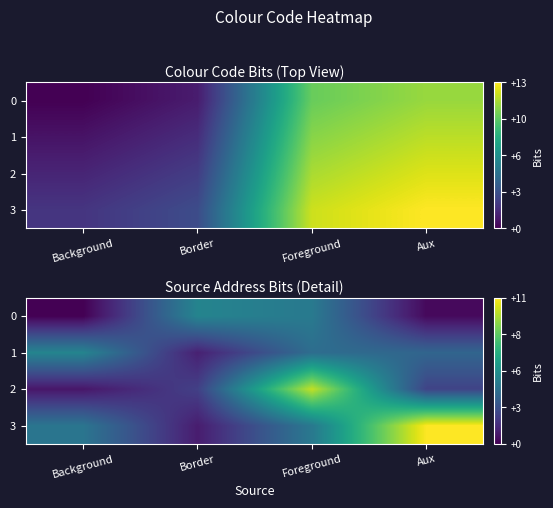

True or false: row_3 has a value of 1.1 at Background.

False